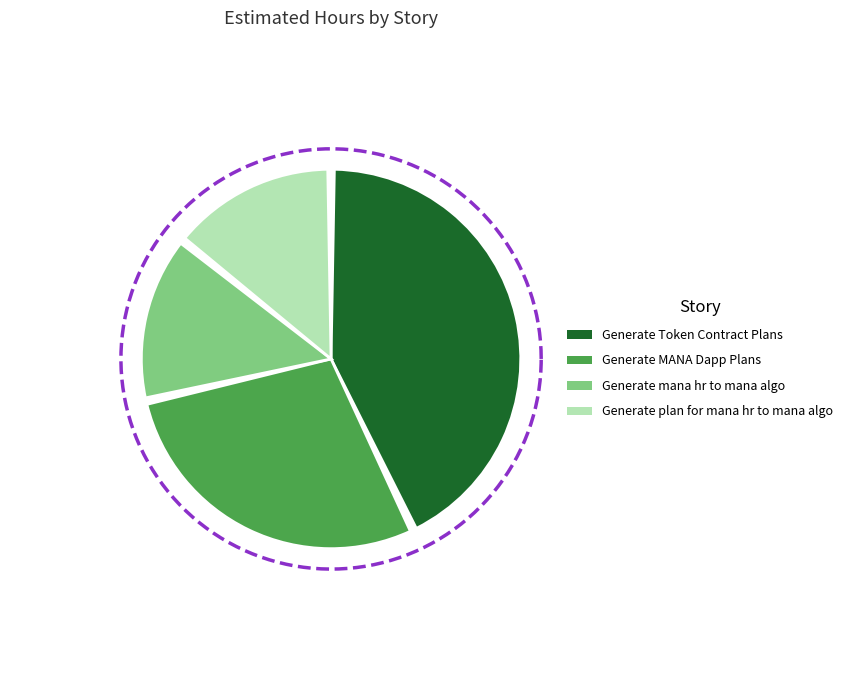

How many slices are in this pie chart?

4